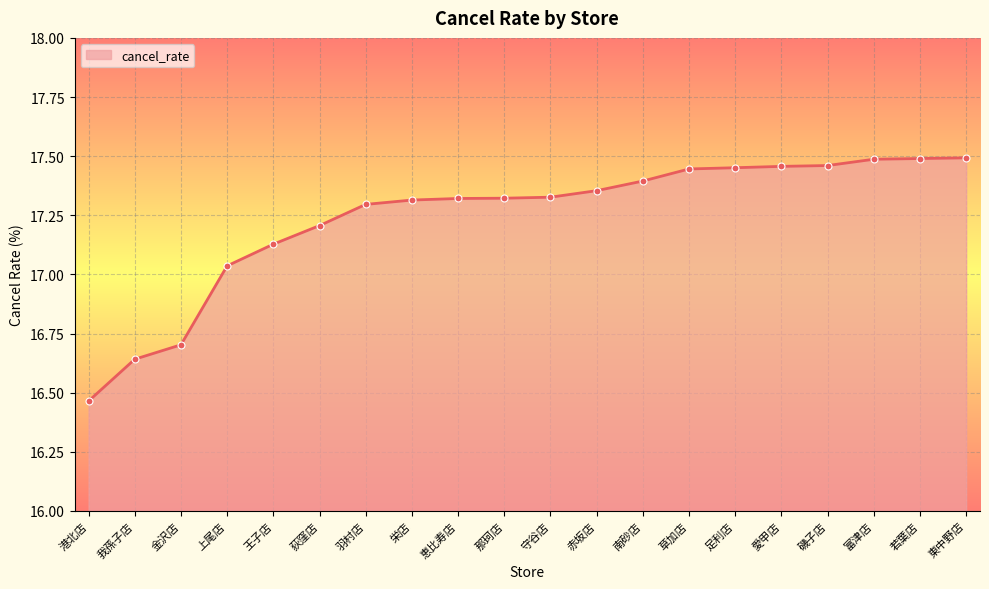

How many values are below 17?

3